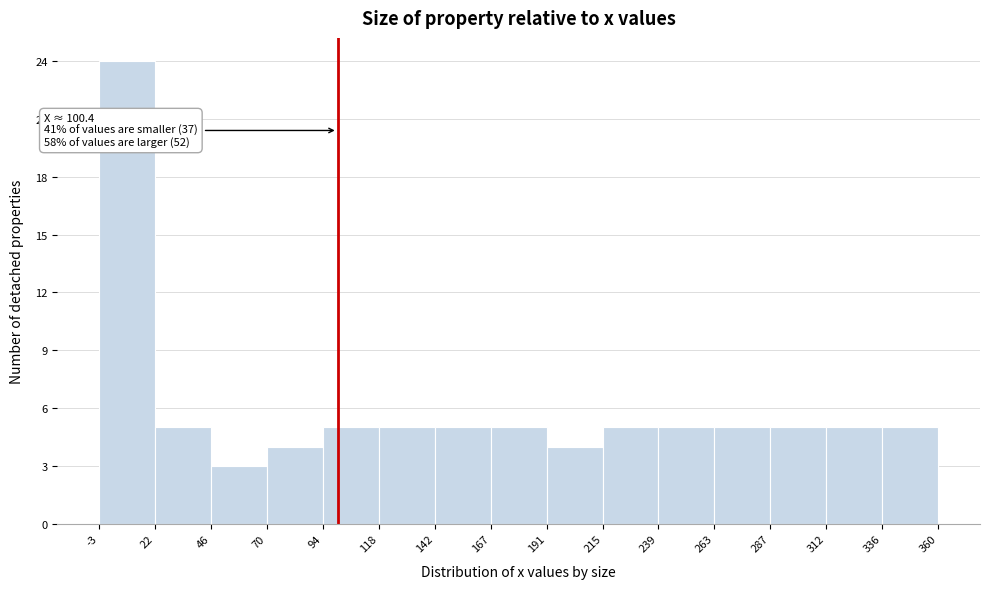

Which range on the x-axis has the tallest bar?

-3 to 22